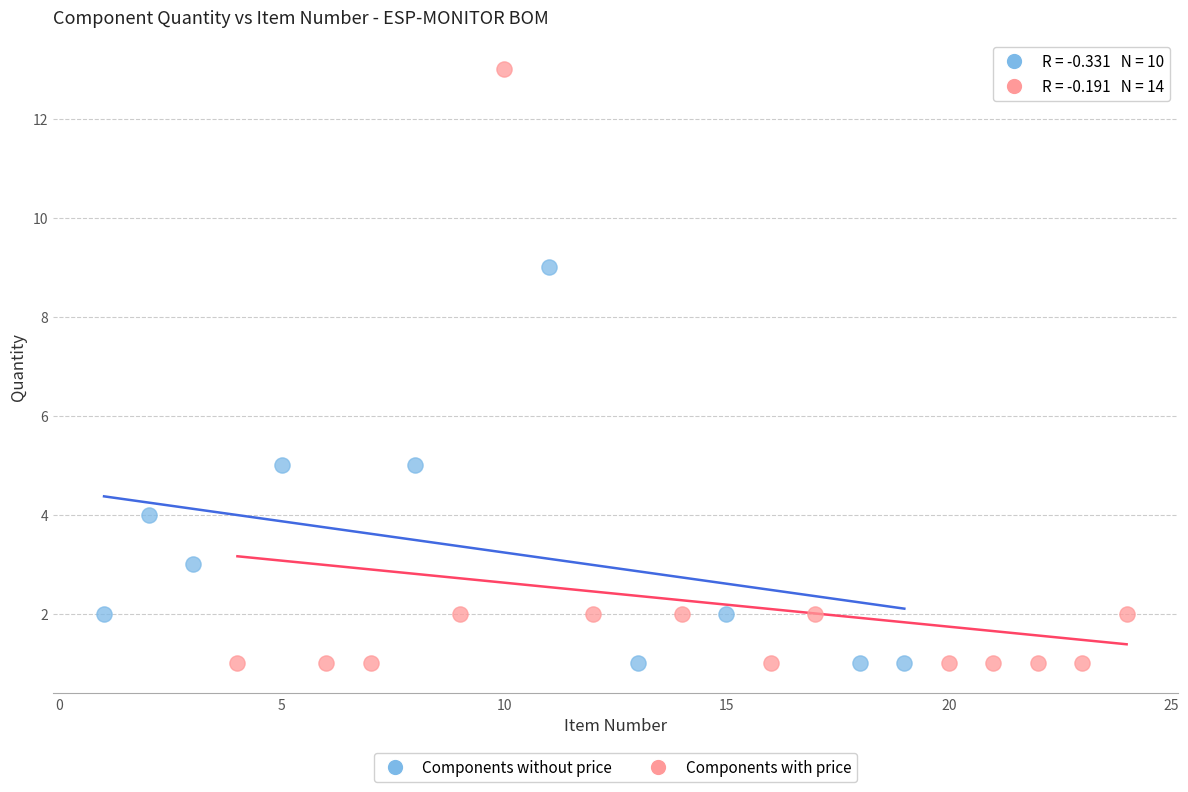

Which series has the widest spread of Y values?

Components with price